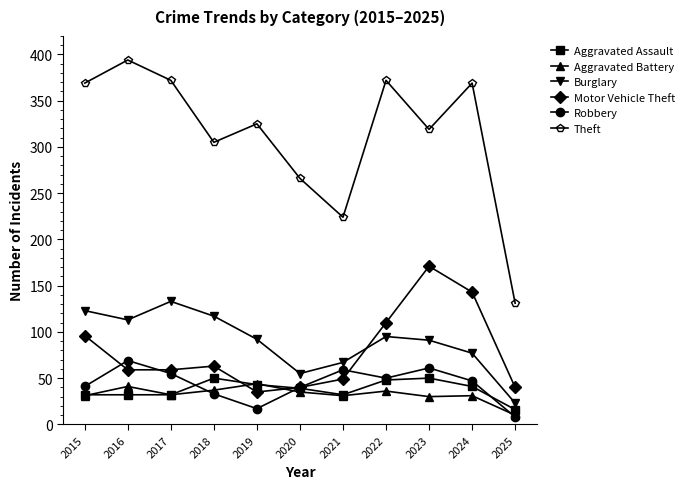

True or false: Aggravated Battery has more than 2 interior local peaks.

True